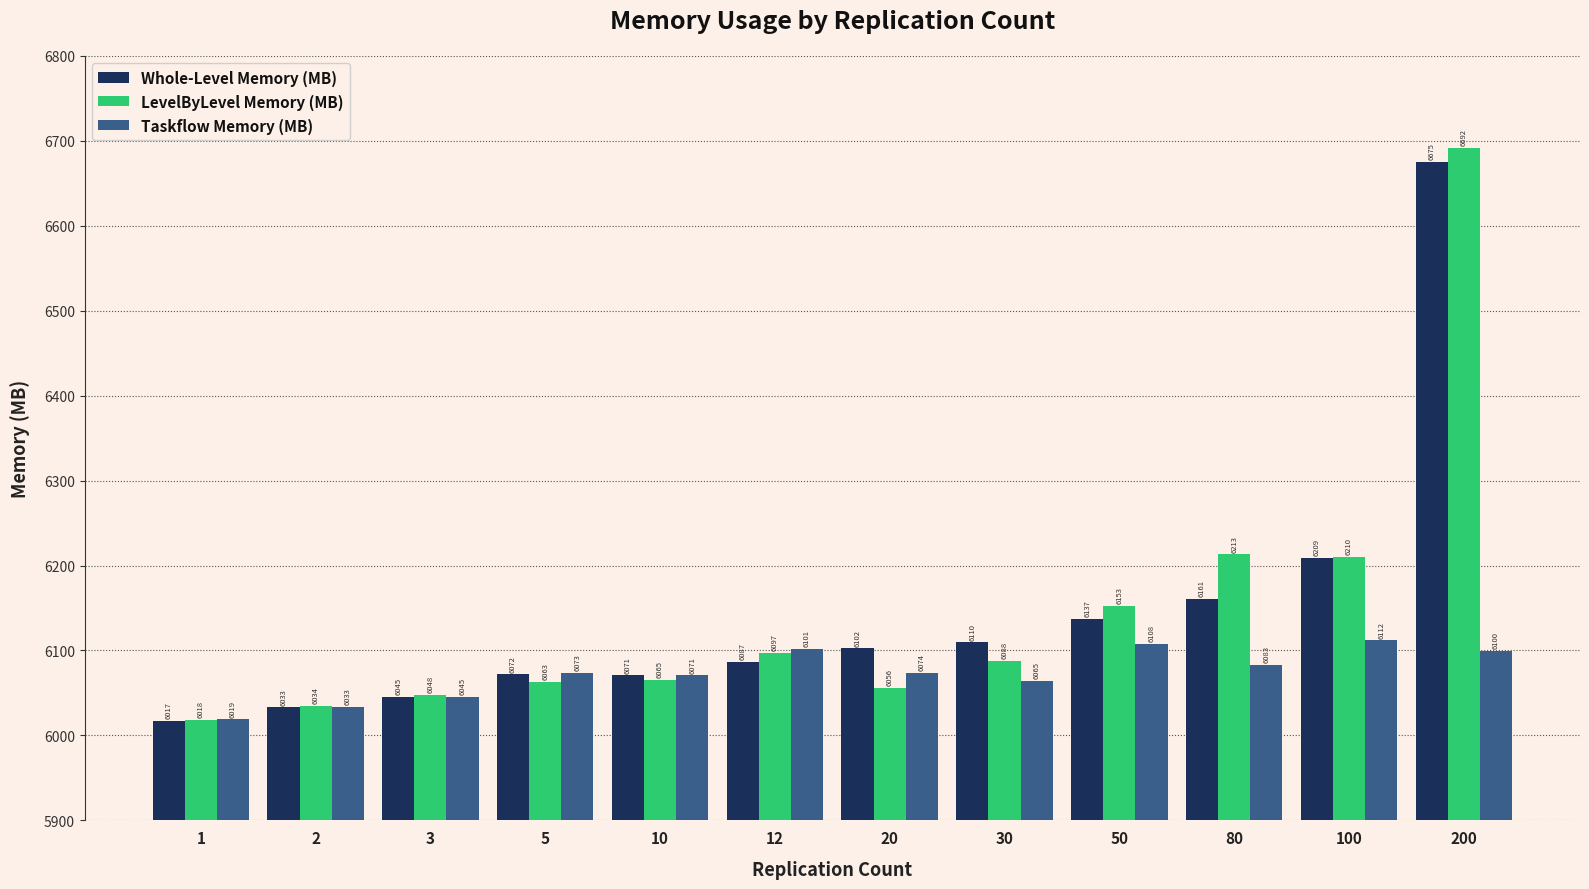

What is the highest value of the LevelByLevel Memory (MB) series?

6691.5